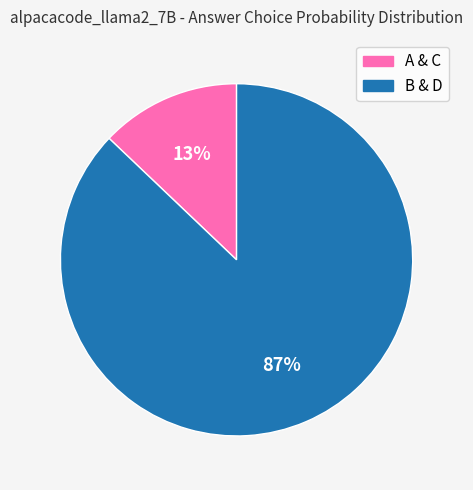

To the nearest percent, what is the difference between the largest and smallest slice percentages?

74%